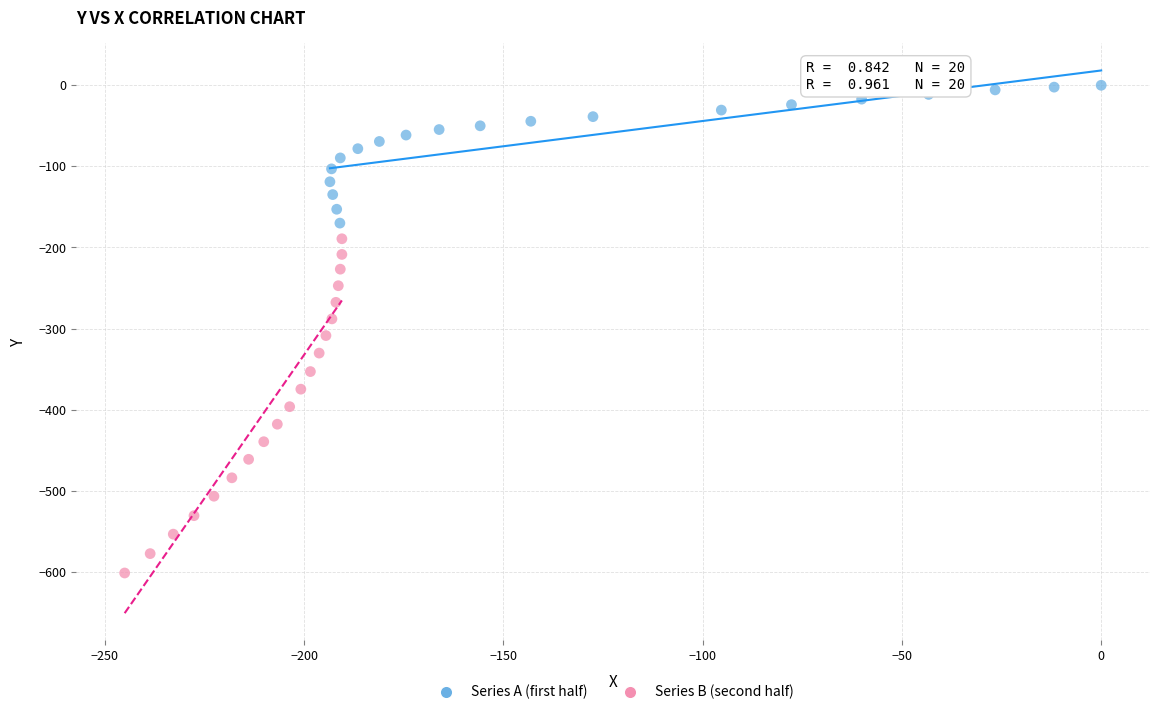

Which series reaches the minimum Y coordinate?

Series B (second half)